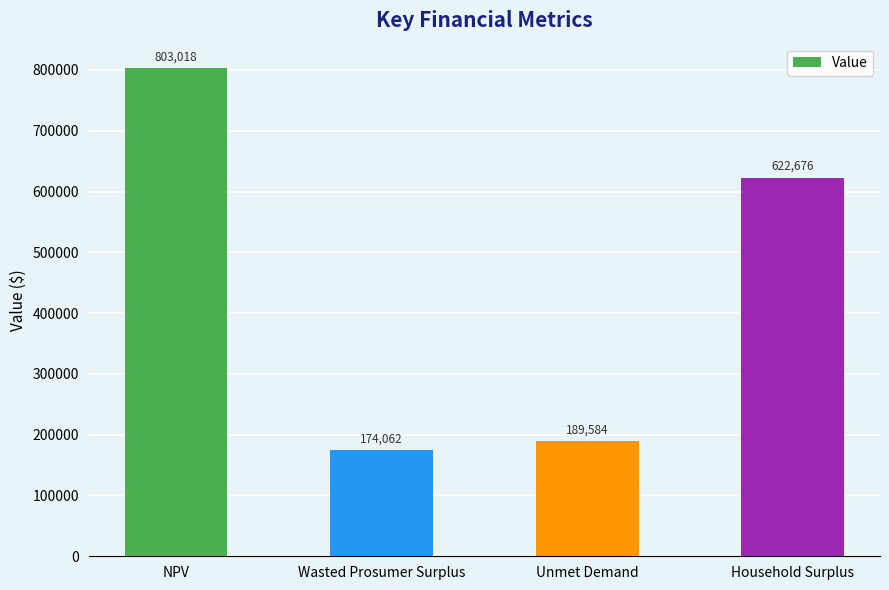

What is the sum of the values at Household Surplus and Unmet Demand?

812260.0